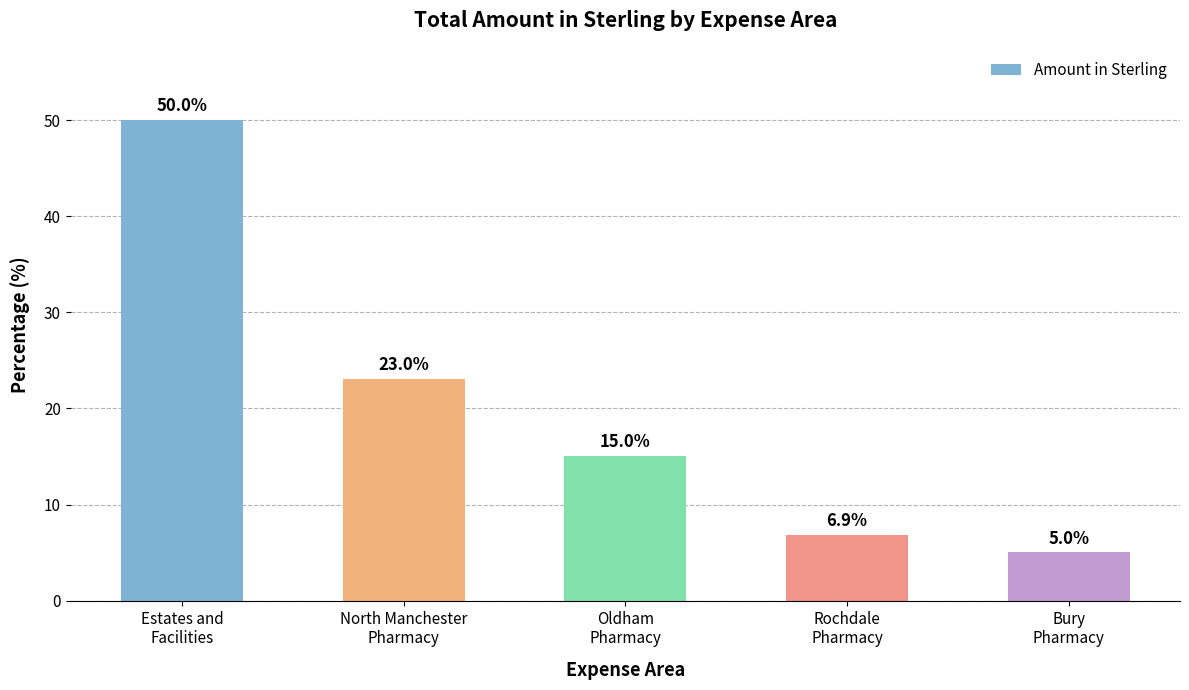

Rank the categories by value from highest to lowest.

Estates and
Facilities, North Manchester
Pharmacy, Oldham
Pharmacy, Rochdale
Pharmacy, Bury
Pharmacy